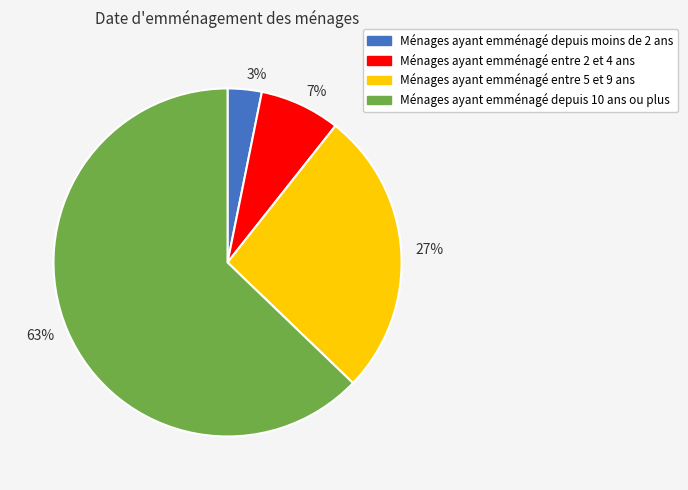

To the nearest percent, what is the difference between the largest and smallest slice percentages?

60%